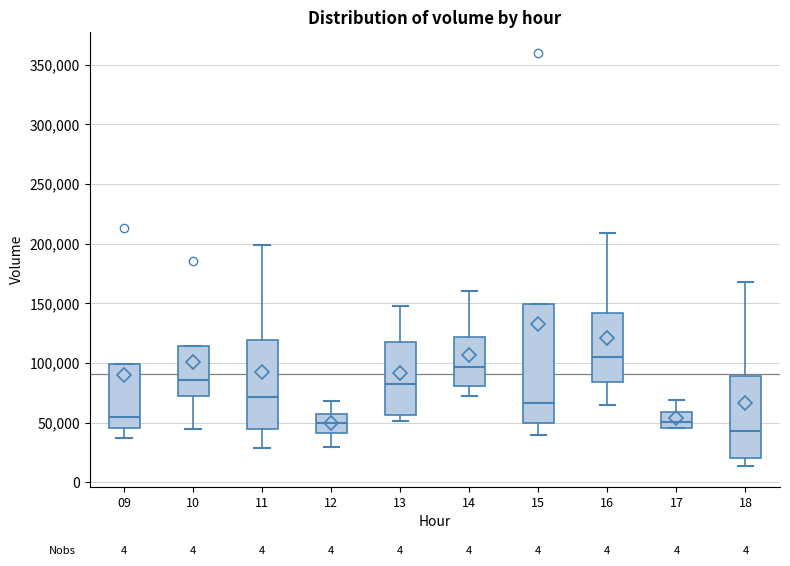

Where is the lower edge of the box at x = 18 on the y-axis? The values are not printed on the chart, so give them approximately, as read against the axis.

20000